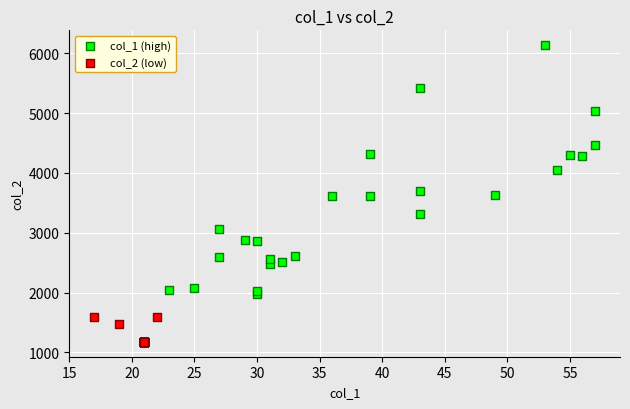

What are all the series names shown in the legend?

col_1 (high), col_2 (low)